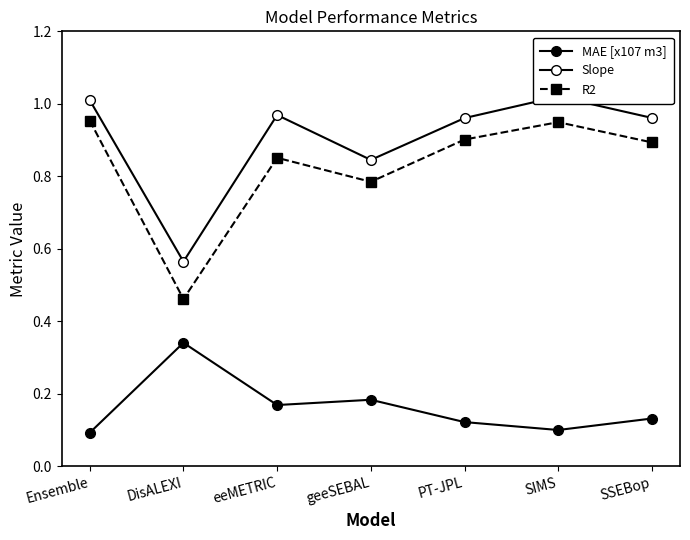

Which series changed the most between Ensemble and PT-JPL?

R2